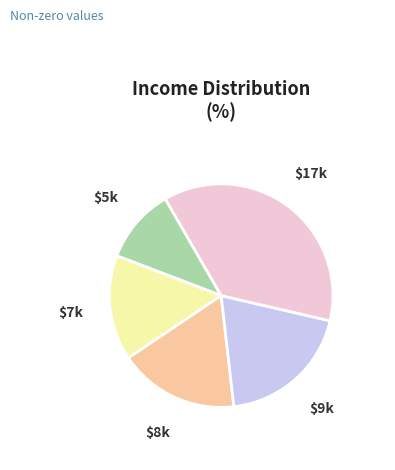

Does any single category account for the majority?

No